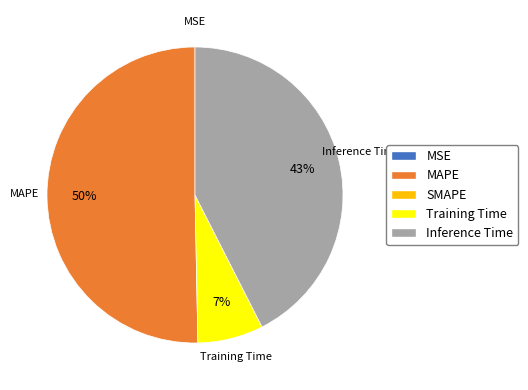

To the nearest percent, what is the difference between the largest and smallest slice percentages?

50%